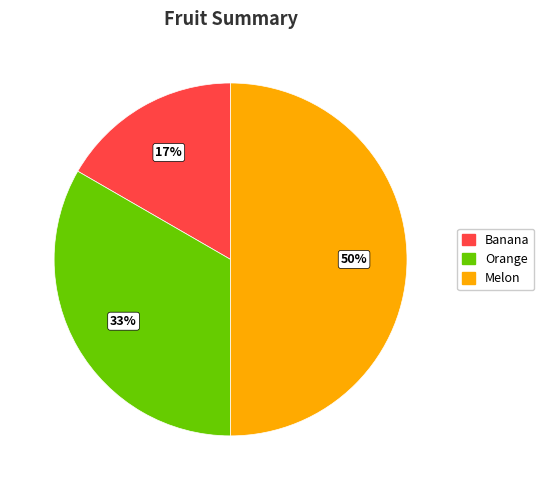

To the nearest percent, what is the average slice percentage?

33%